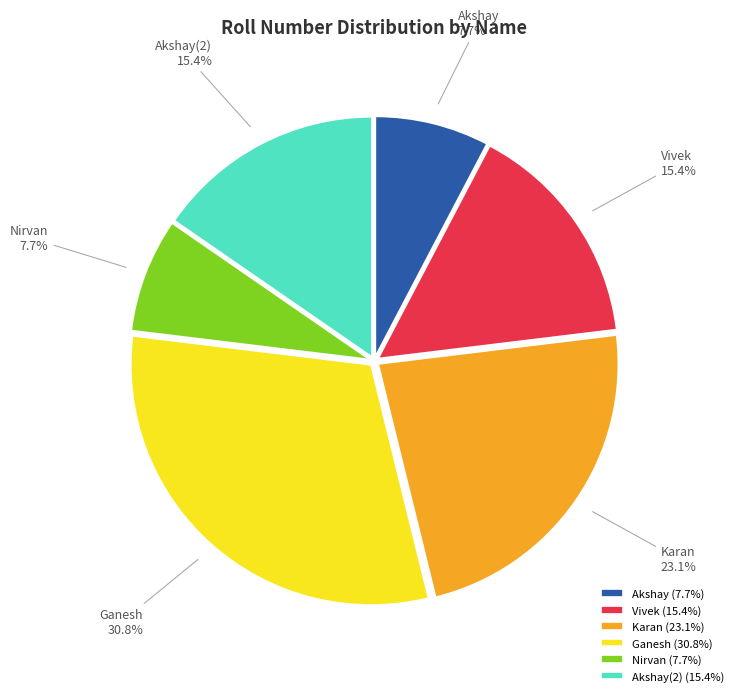

What percentage do Karan and Akshay(2) together represent?

38.5%